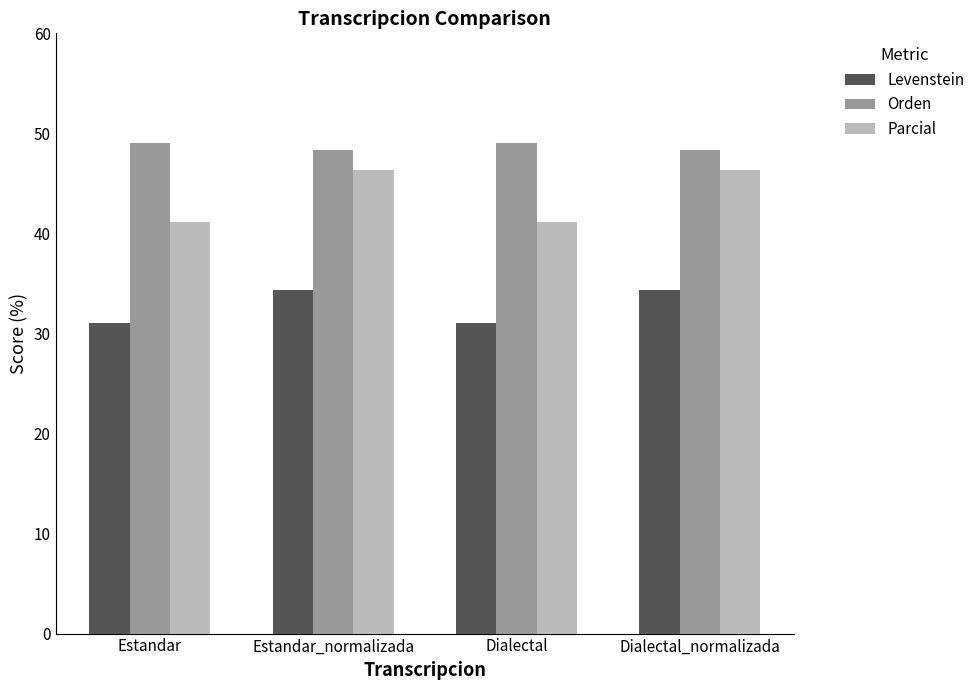

How many bars are there in each group?

3